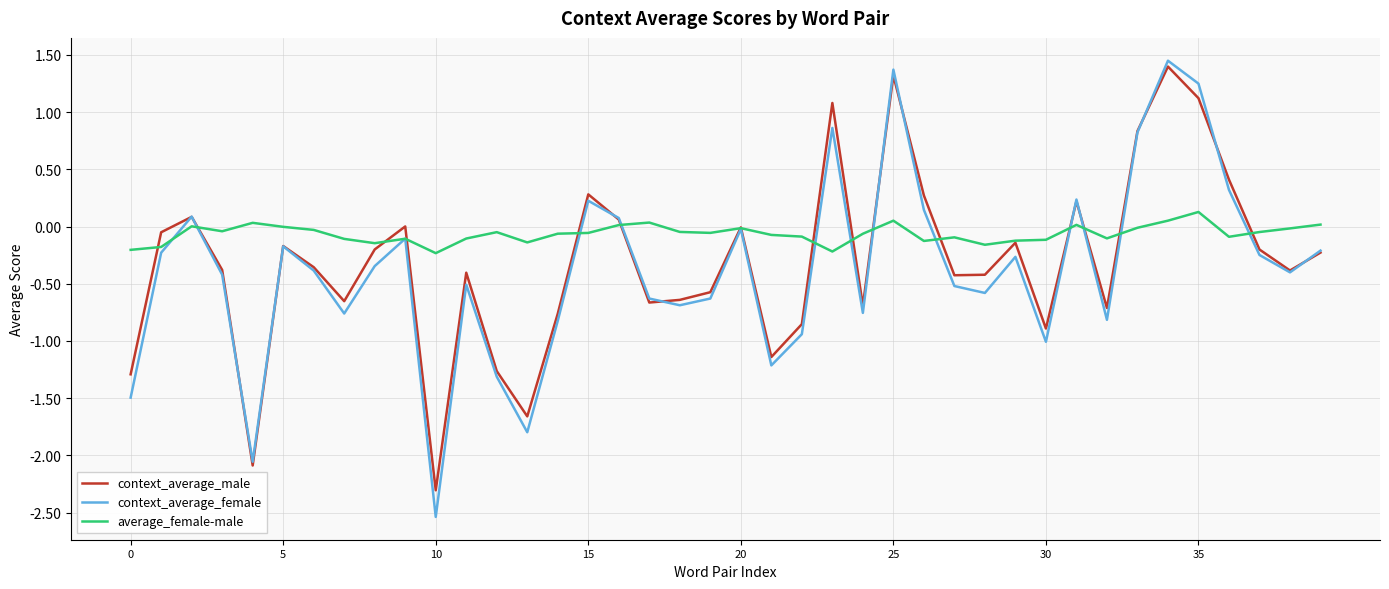

What is the minimum value shown in the chart?

-2.5